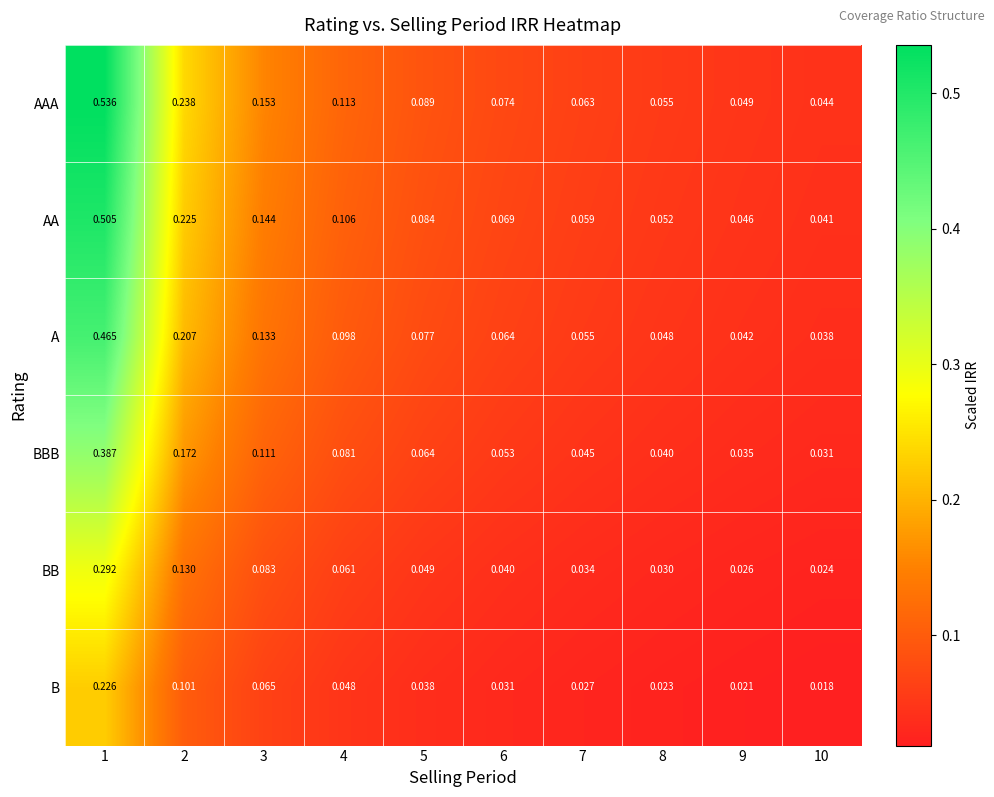

At 4, list the series in order from largest to smallest.

AAA, AA, A, BBB, BB, B